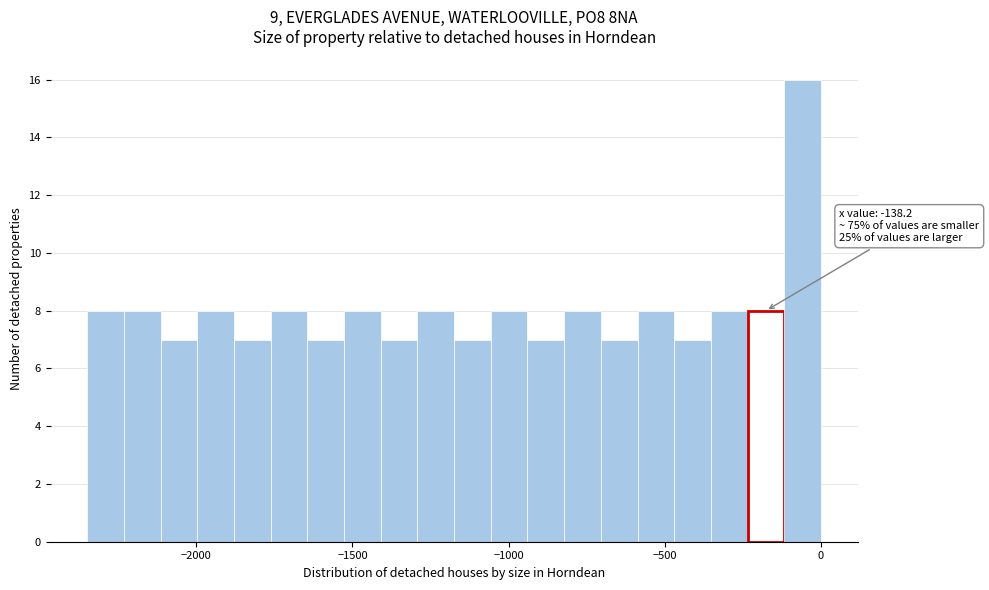

Around what value on the x-axis is the tallest bar? Give the approximate position of its centre, as read against the axis.

-50